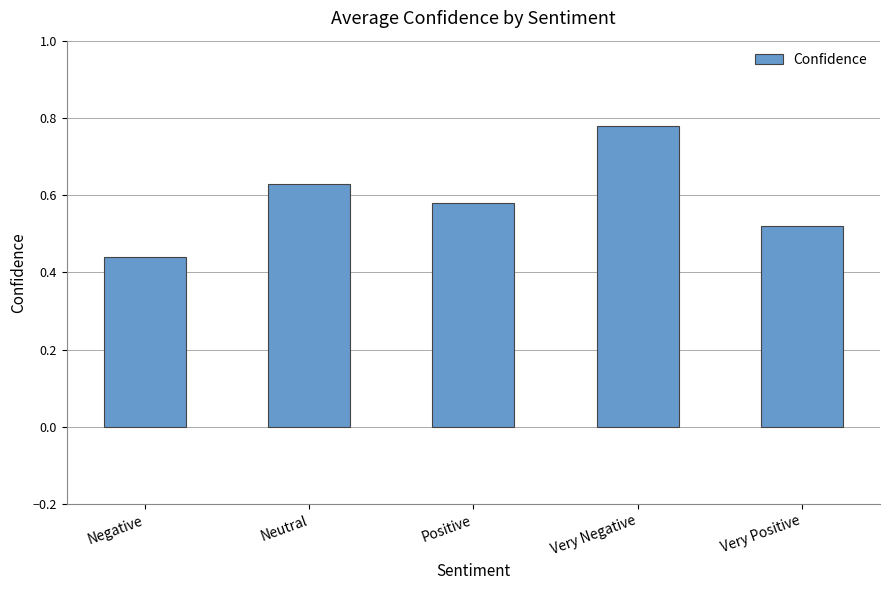

The value at Very Positive is 0.8. True or false?

False